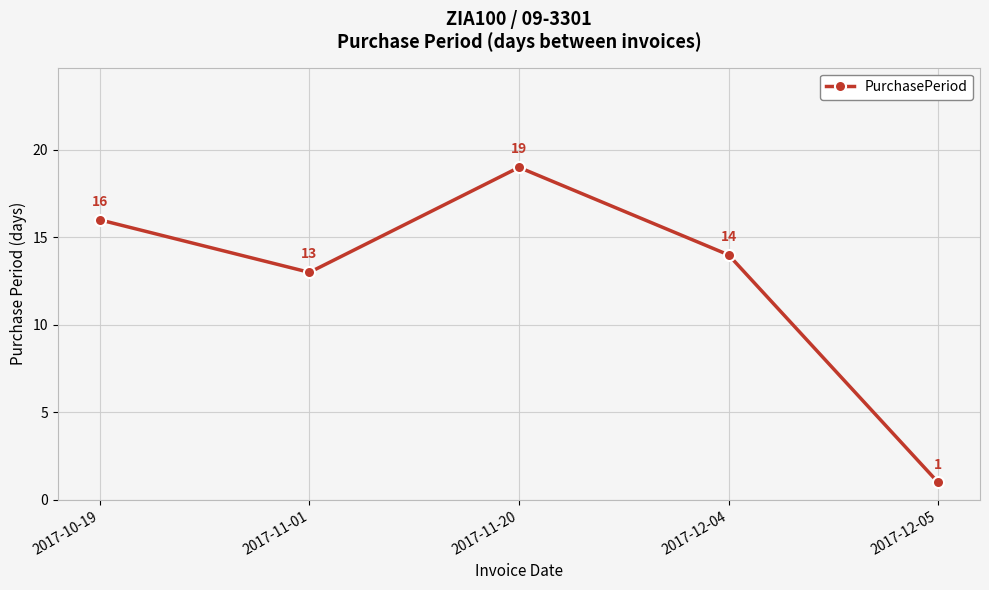

Rank the categories by value from lowest to highest.

2017-12-05, 2017-11-01, 2017-12-04, 2017-10-19, 2017-11-20